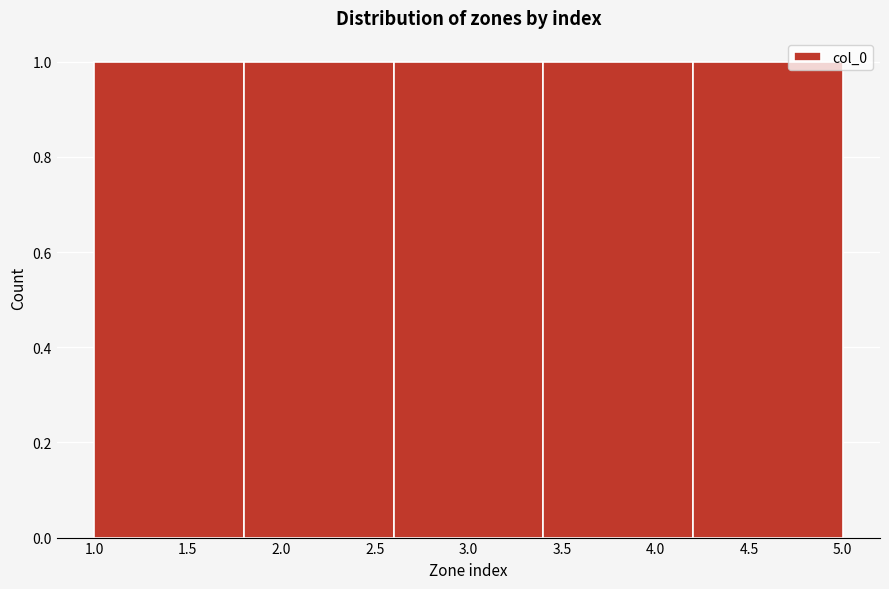

Reading left to right, transcribe this chart: for each bar, give the range it covers on the x-axis and its height. The values are not printed on the chart, so give them approximately, as read against the axis.

1.0 to 1.8: 1
1.8 to 2.6: 1
2.6 to 3.4: 1
3.4 to 4.2: 1
4.2 to 5.0: 1